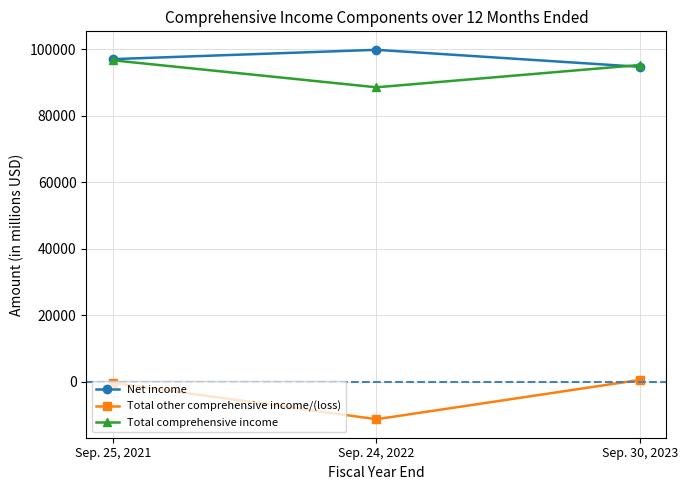

The Net income series shows 99803 at Sep. 24, 2022. True or false?

True